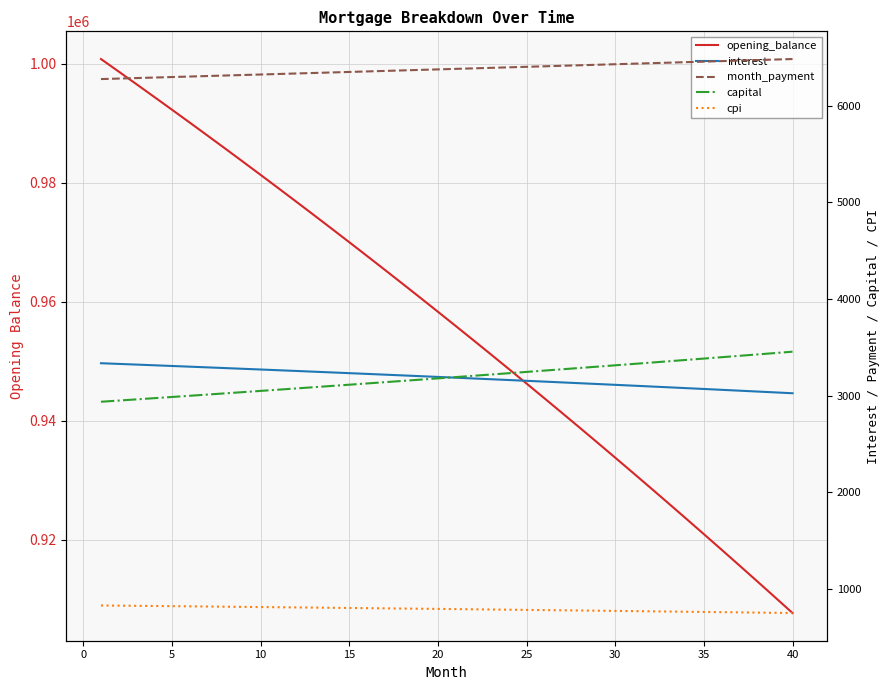

True or false: cpi and opening_balance intersect in this chart.

False